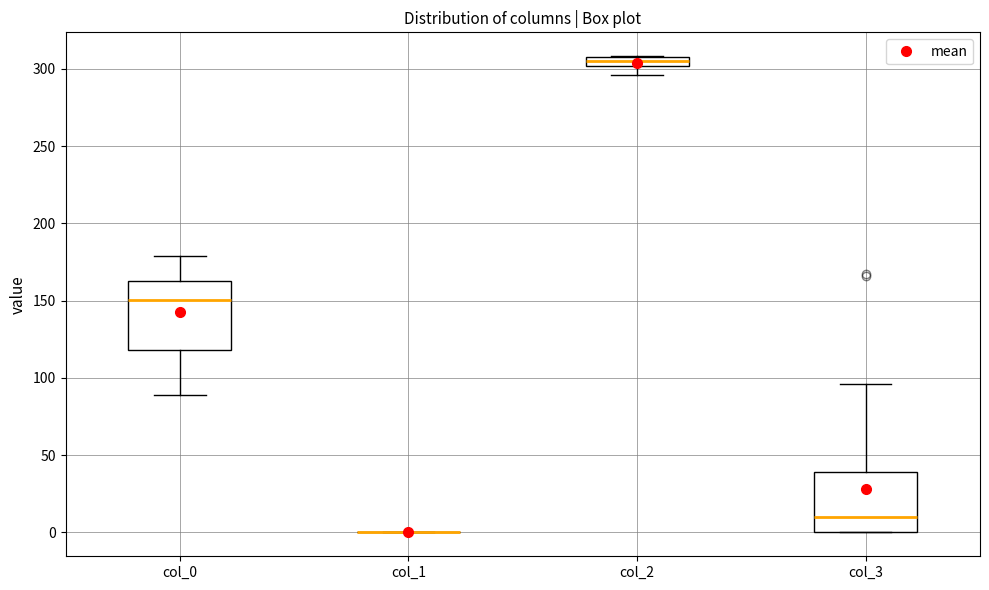

Where is the upper edge of the box for col_2 on the y-axis? The values are not printed on the chart, so give them approximately, as read against the axis.

305